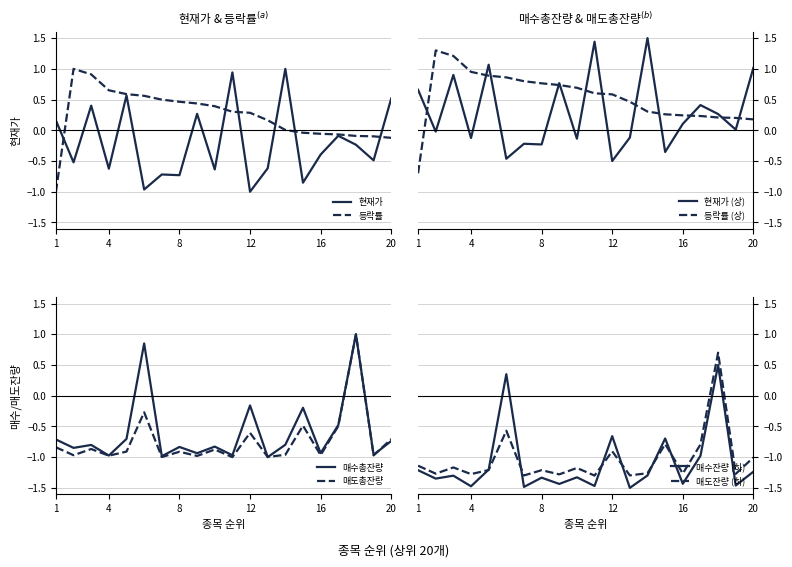

What is the difference between the highest and lowest values at 1?

1.4